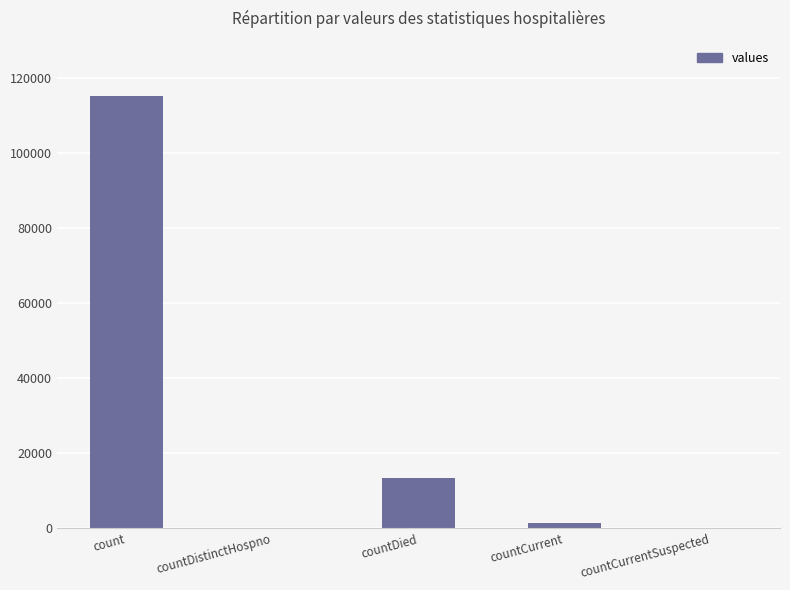

True or false: the data shows 0 at countCurrentSuspected.

True